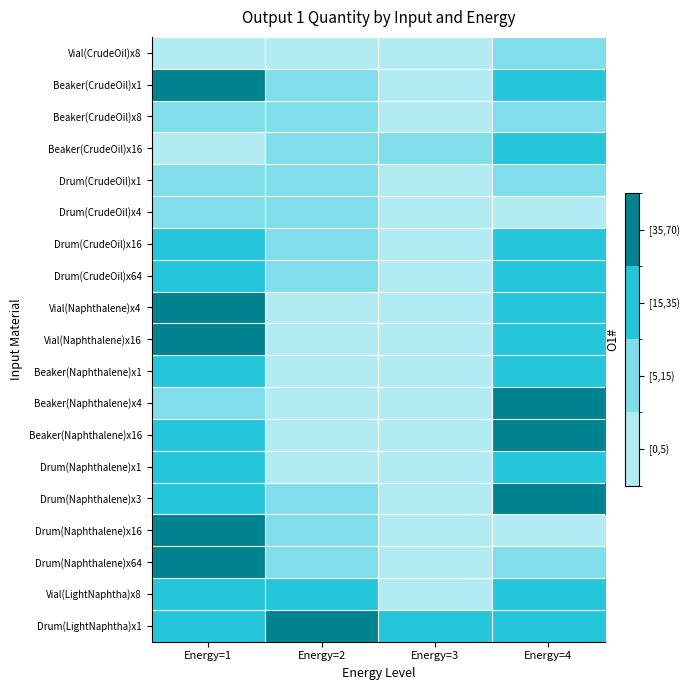

Reading left to right, list all the values displayed in this chart.

Vial(CrudeOil)x8: Energy=1=1	Energy=2=1	Energy=3=1	Energy=4=6
Beaker(CrudeOil)x1: Energy=1=48	Energy=2=5	Energy=3=1	Energy=4=21
Beaker(CrudeOil)x8: Energy=1=5	Energy=2=8	Energy=3=3	Energy=4=12
Beaker(CrudeOil)x16: Energy=1=3	Energy=2=11	Energy=3=6	Energy=4=21
Drum(CrudeOil)x1: Energy=1=8	Energy=2=8	Energy=3=1	Energy=4=6
Drum(CrudeOil)x4: Energy=1=12	Energy=2=8	Energy=3=1	Energy=4=2
Drum(CrudeOil)x16: Energy=1=30	Energy=2=8	Energy=3=1	Energy=4=15
Drum(CrudeOil)x64: Energy=1=30	Energy=2=8	Energy=3=1	Energy=4=15
Vial(Naphthalene)x4: Energy=1=44	Energy=2=3	Energy=3=1	Energy=4=20
Vial(Naphthalene)x16: Energy=1=44	Energy=2=1	Energy=3=2	Energy=4=20
Beaker(Naphthalene)x1: Energy=1=32	Energy=2=2	Energy=3=1	Energy=4=32
Beaker(Naphthalene)x4: Energy=1=8	Energy=2=1	Energy=3=1	Energy=4=48
Beaker(Naphthalene)x16: Energy=1=16	Energy=2=2	Energy=3=1	Energy=4=48
Drum(Naphthalene)x1: Energy=1=16	Energy=2=3	Energy=3=1	Energy=4=32
Drum(Naphthalene)x3: Energy=1=32	Energy=2=5	Energy=3=2	Energy=4=64
Drum(Naphthalene)x16: Energy=1=48	Energy=2=6	Energy=3=1	Energy=4=3
Drum(Naphthalene)x64: Energy=1=48	Energy=2=12	Energy=3=2	Energy=4=10
Vial(LightNaphtha)x8: Energy=1=16	Energy=2=26	Energy=3=2	Energy=4=32
Drum(LightNaphtha)x1: Energy=1=32	Energy=2=64	Energy=3=21	Energy=4=21